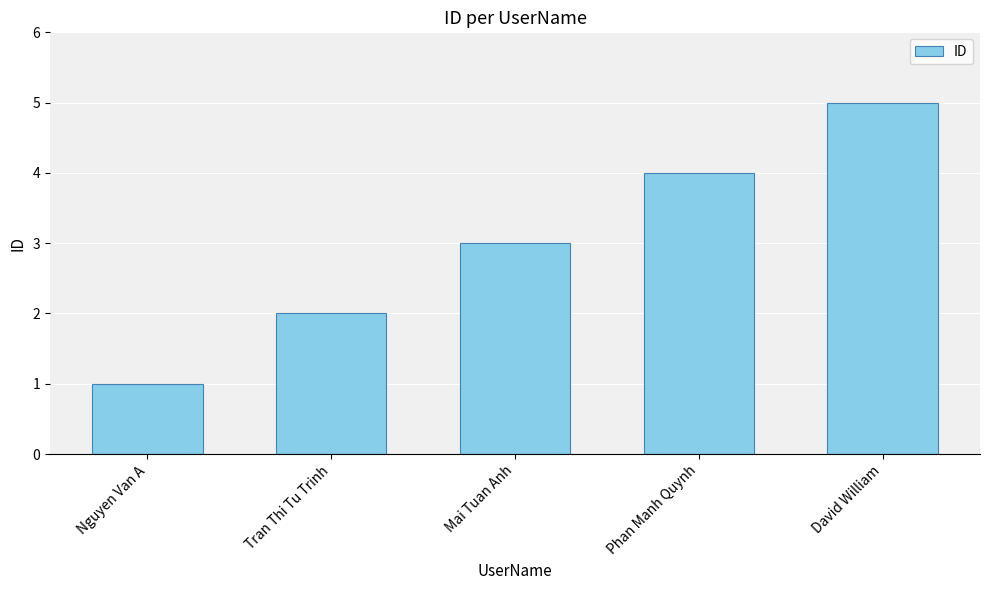

What is the label of the 2nd bar from the left?

Tran Thi Tu Trinh